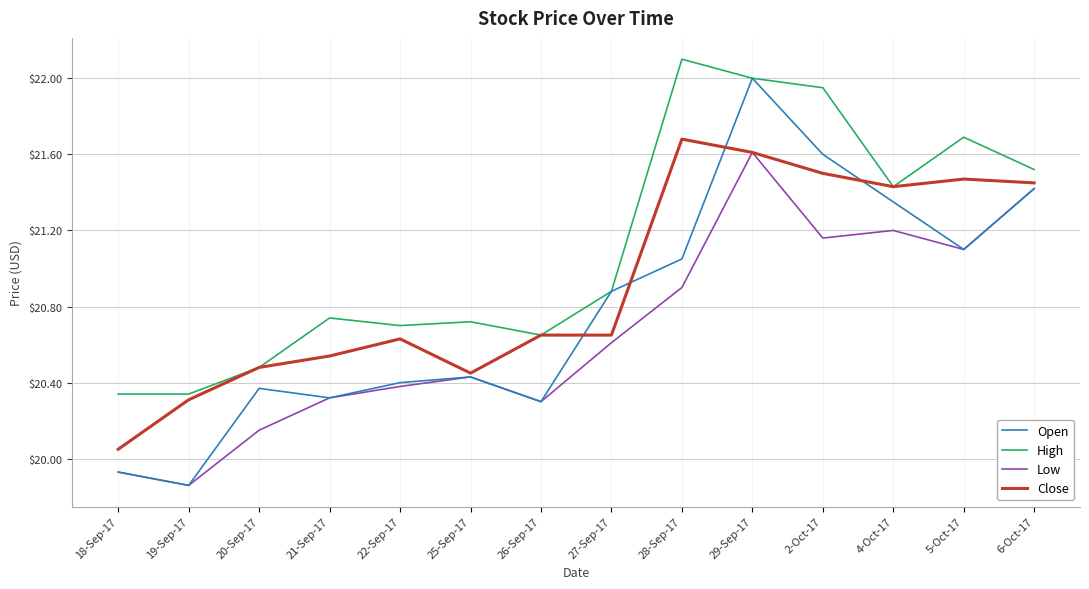

True or false: Low and High intersect in this chart.

False